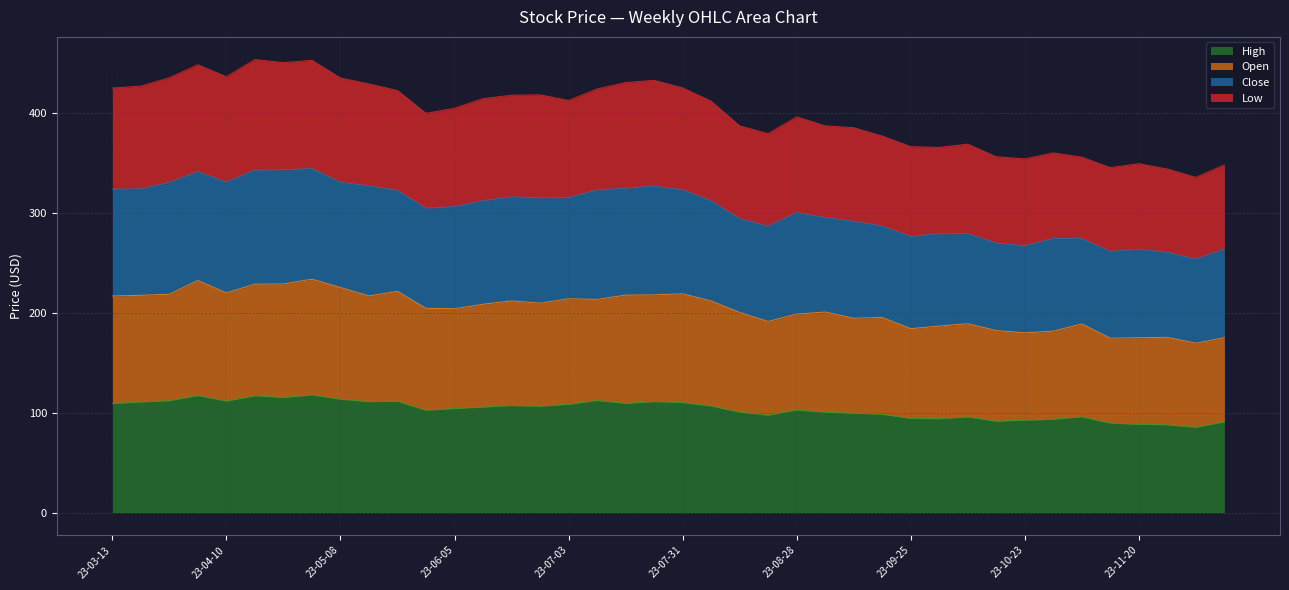

What is the maximum value for High?

117.9